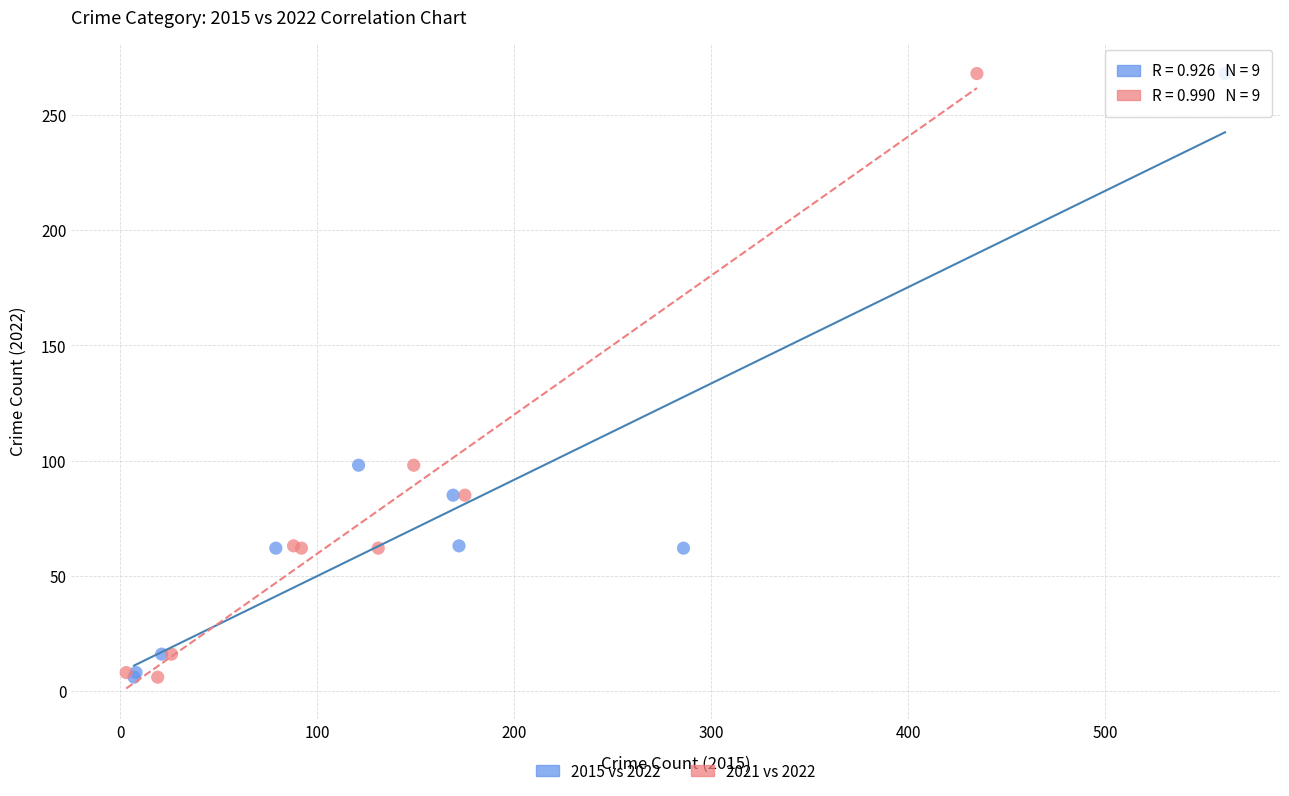

What are all the series names shown in the legend?

2015 vs 2022, 2021 vs 2022